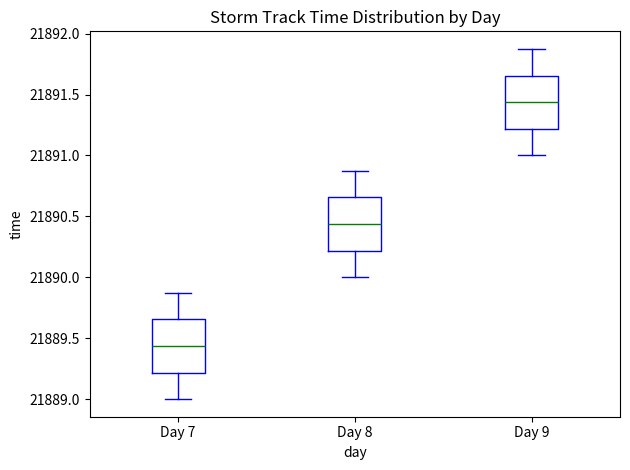

Which box has the lowest median line?

Day 7